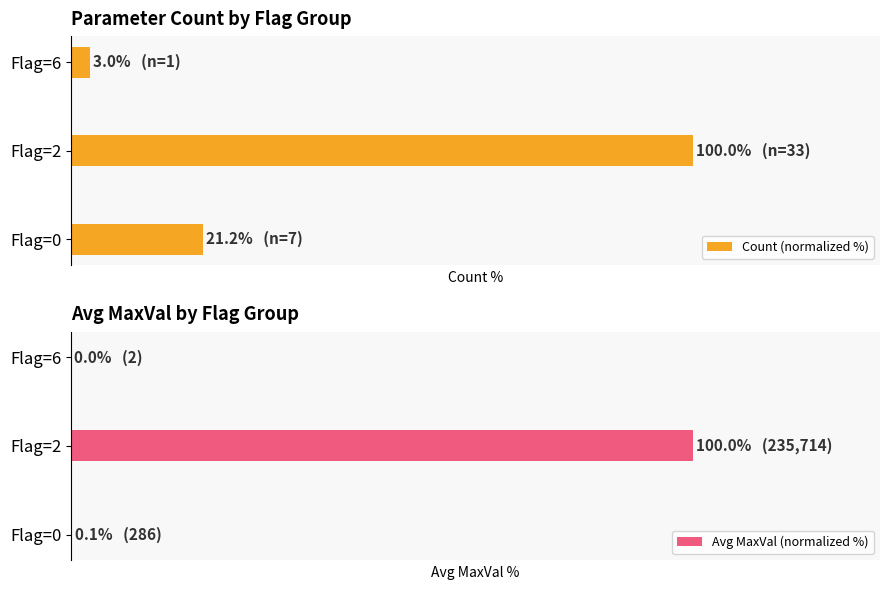

Count the number of categories in the chart.

3